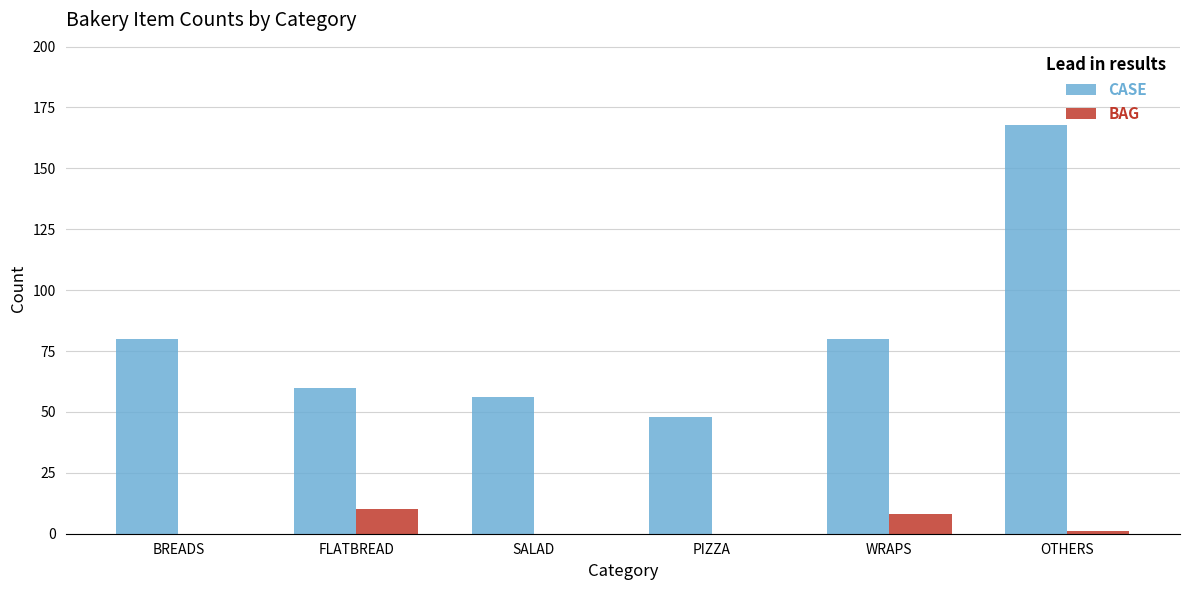

Count the number of categories in the chart.

6